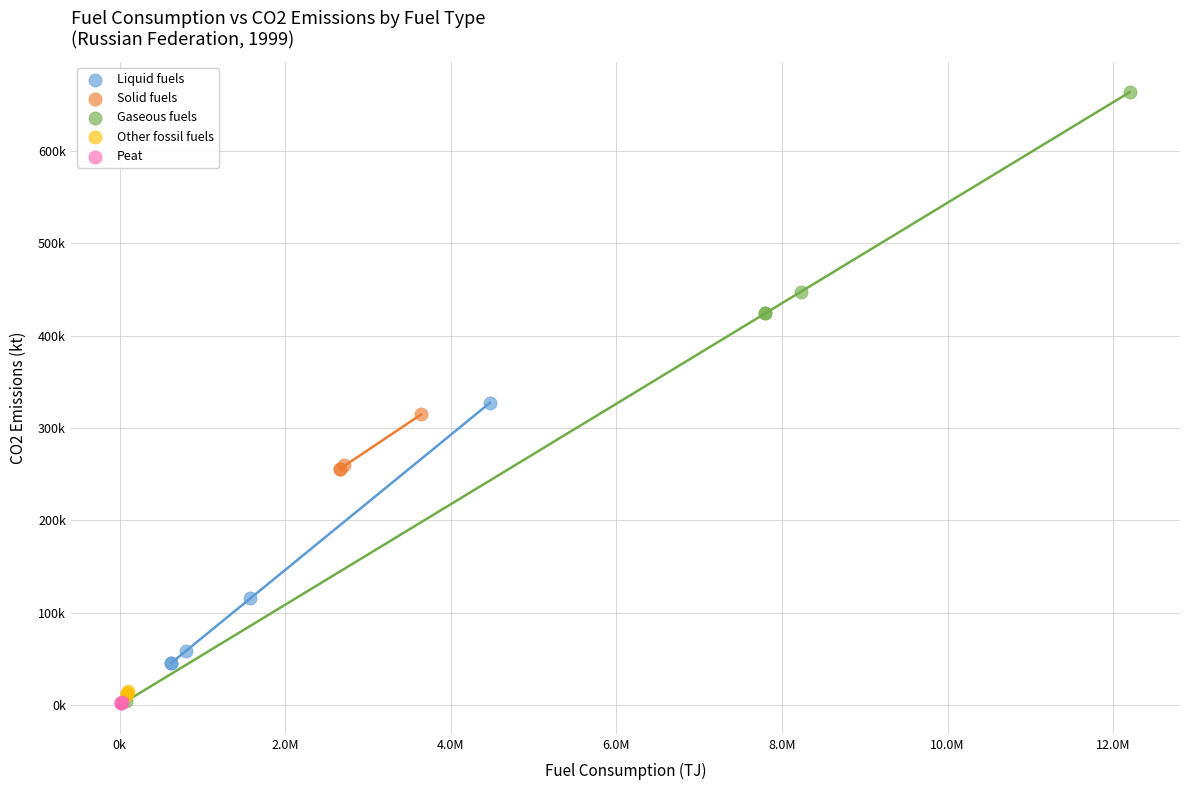

What are all the series names shown in the legend?

Liquid fuels, Solid fuels, Gaseous fuels, Other fossil fuels, Peat